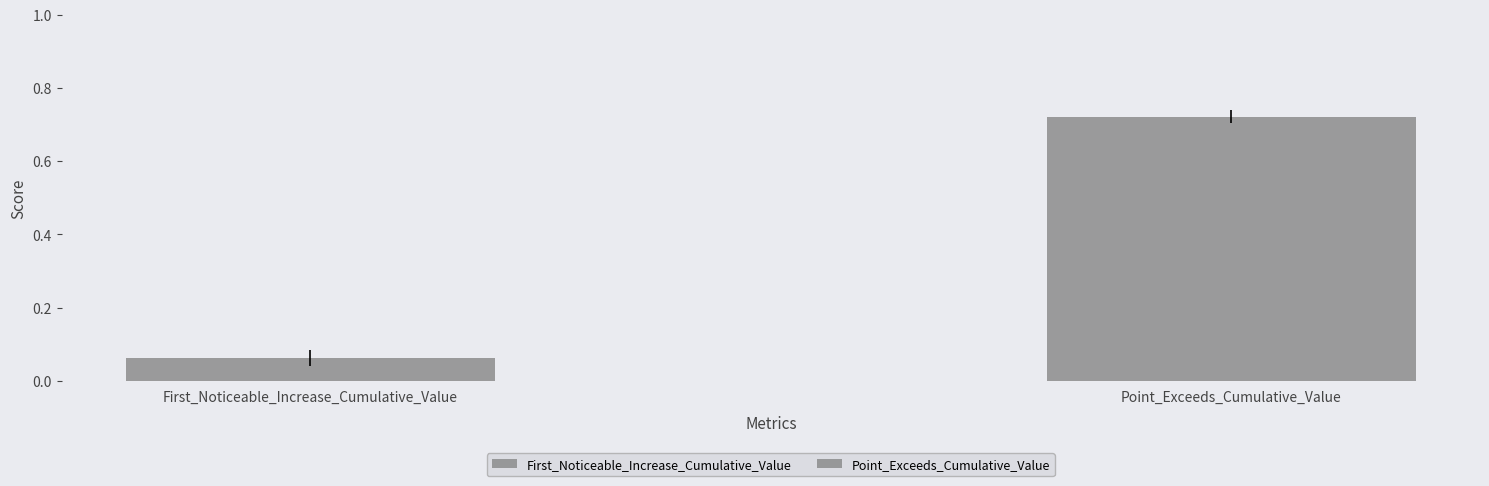

Does the chart contain stacked bars?

No